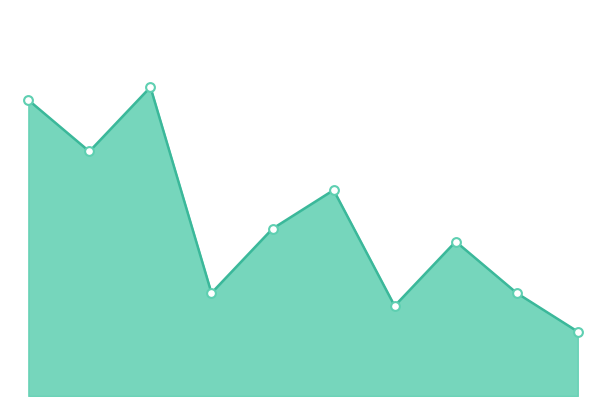

Does the chart have visible grid lines?

No